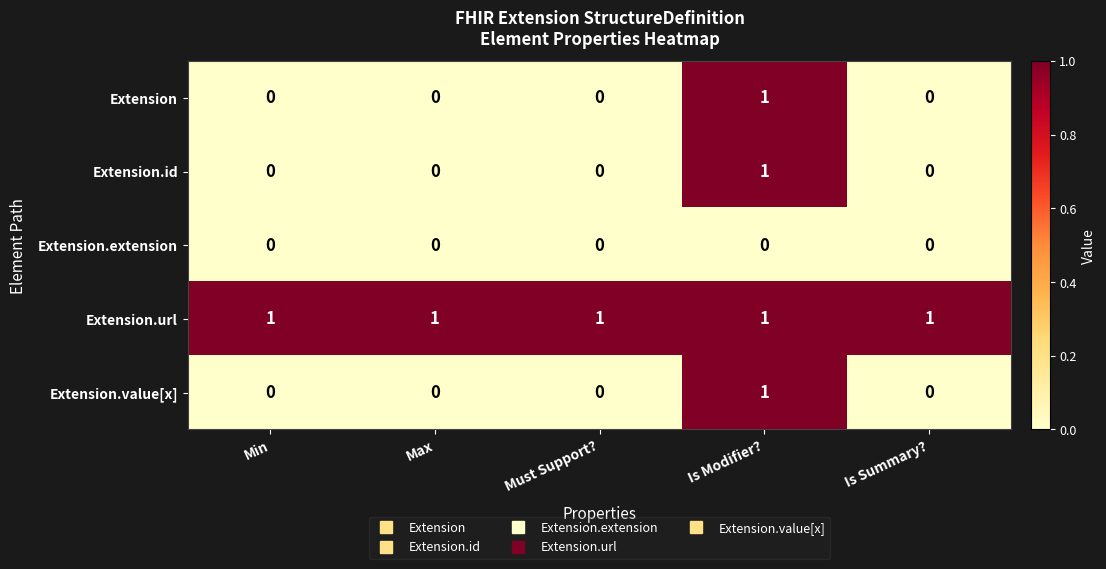

How many Extension.value[x] values are between 0 and 1?

5